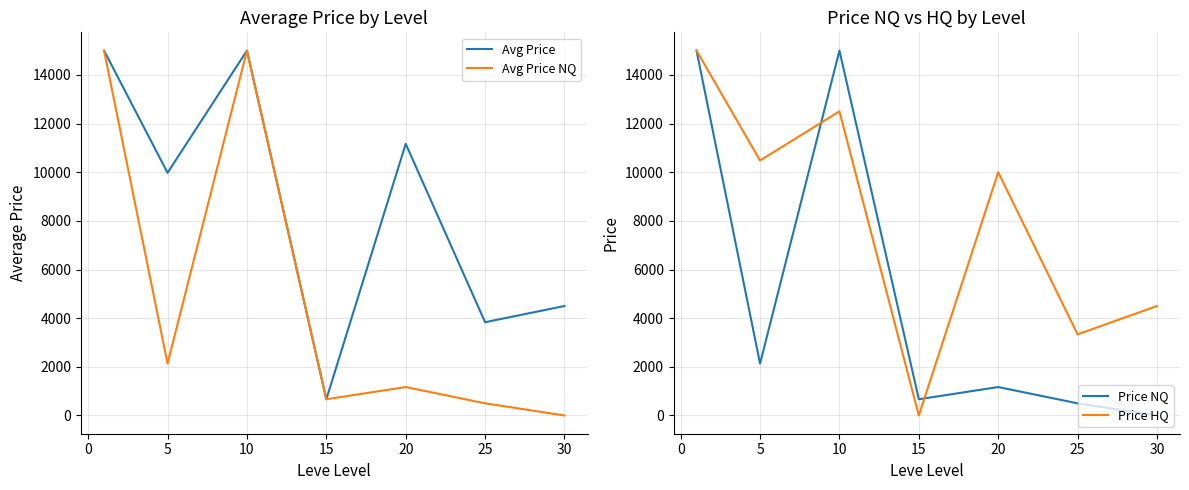

How many values in Price HQ are above zero?

6